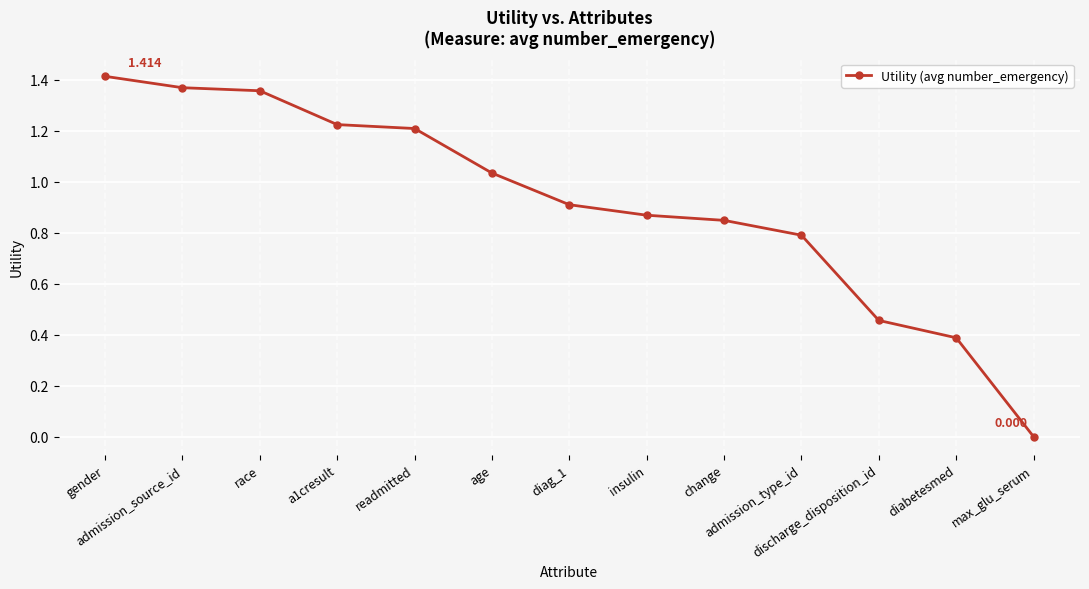

What position from the left is discharge_disposition_id?

11